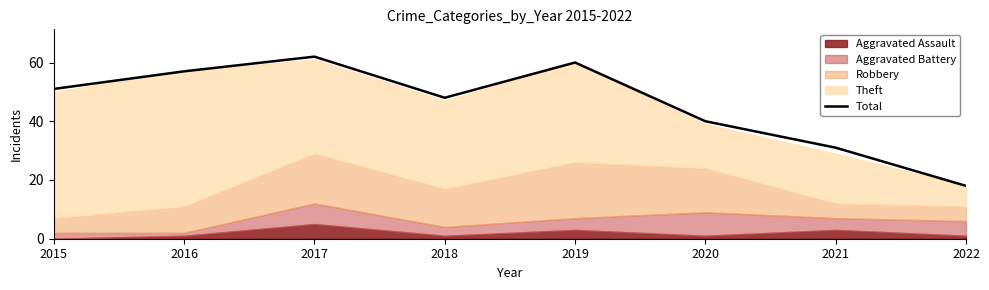

What is the value of the 8th point from the left?

18